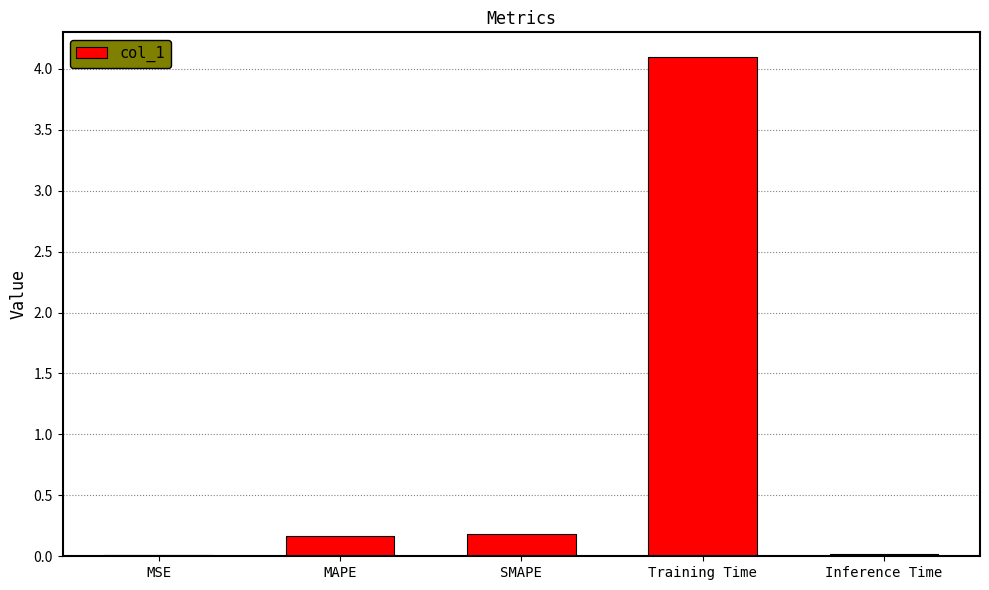

True or false: the data shows 2.3 at Training Time.

False